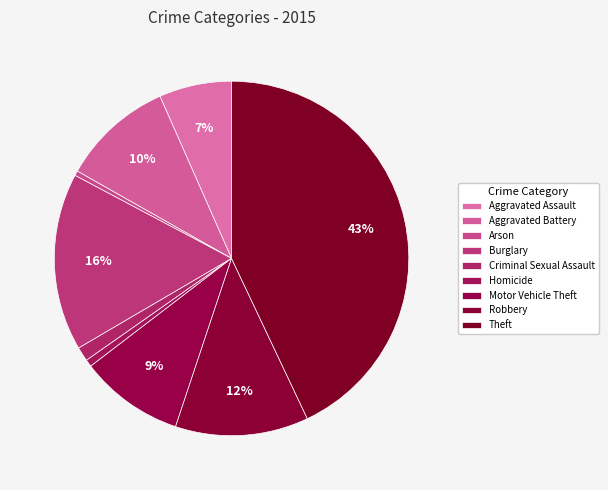

True or false: Aggravated Assault accounts for 1% of the total.

False